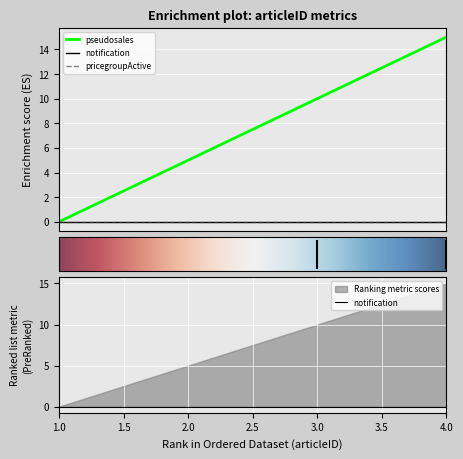

Which series has the largest total across all categories?

pseudosales